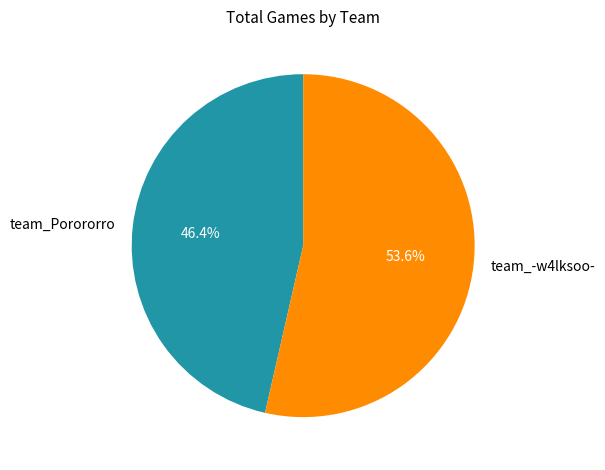

Between team_Porororro and team_-w4lksoo-, which is larger?

team_-w4lksoo-